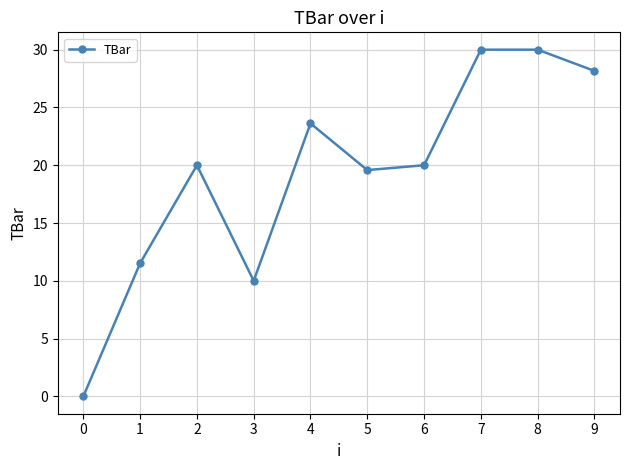

The chart shows a value of 29.9 at 5. True or false?

False